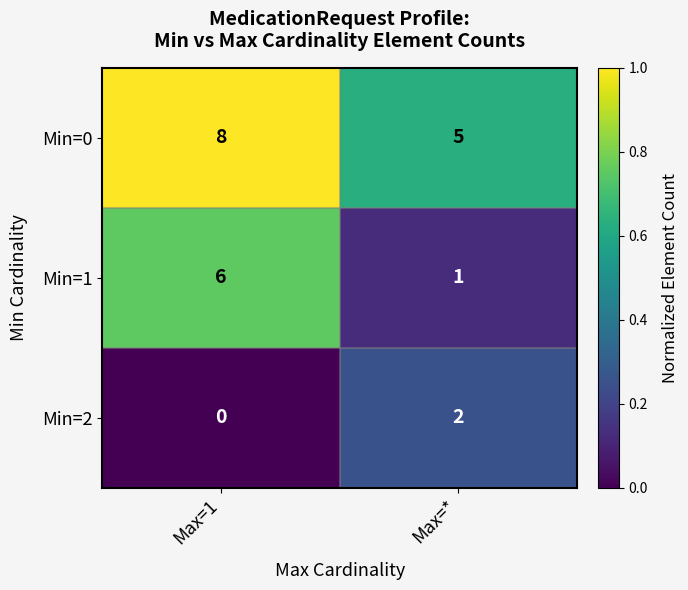

Where is Min=2 nearest to the value 1?

Max=1